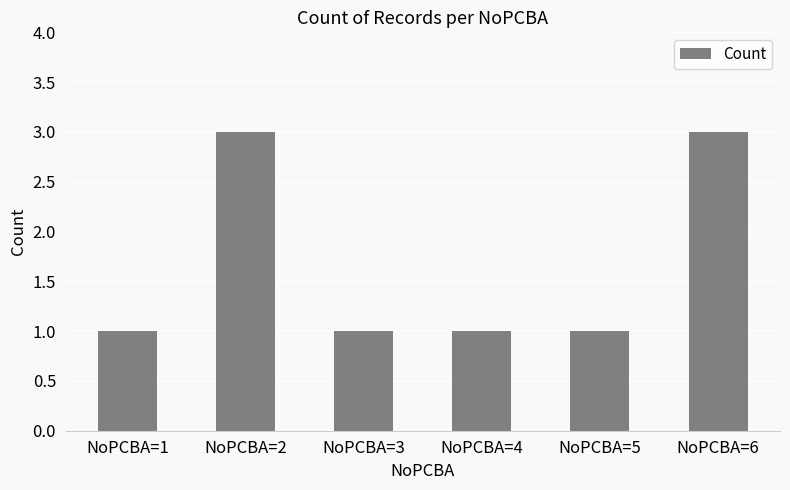

Is it true that the value at NoPCBA=2 is 3?

True